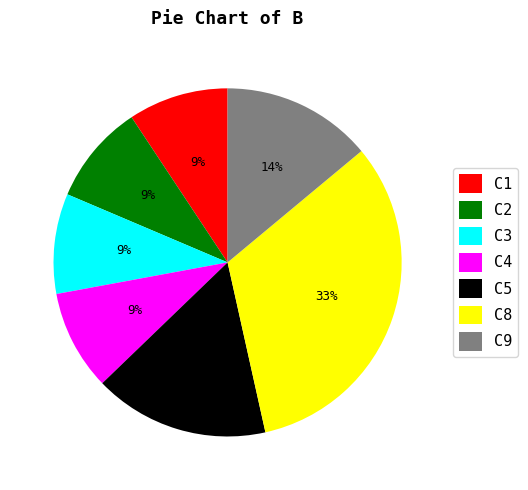

To the nearest percent, what is the average slice percentage?

14%